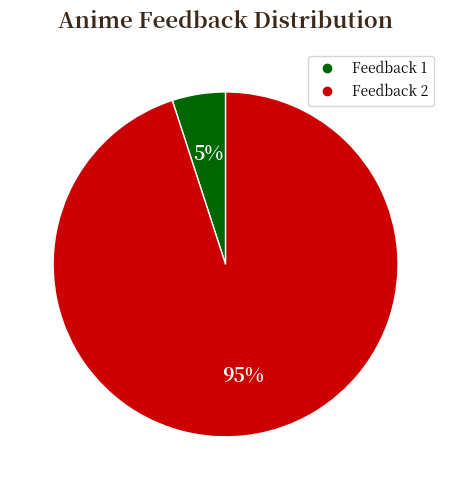

To the nearest percent, what is the average slice percentage?

50%